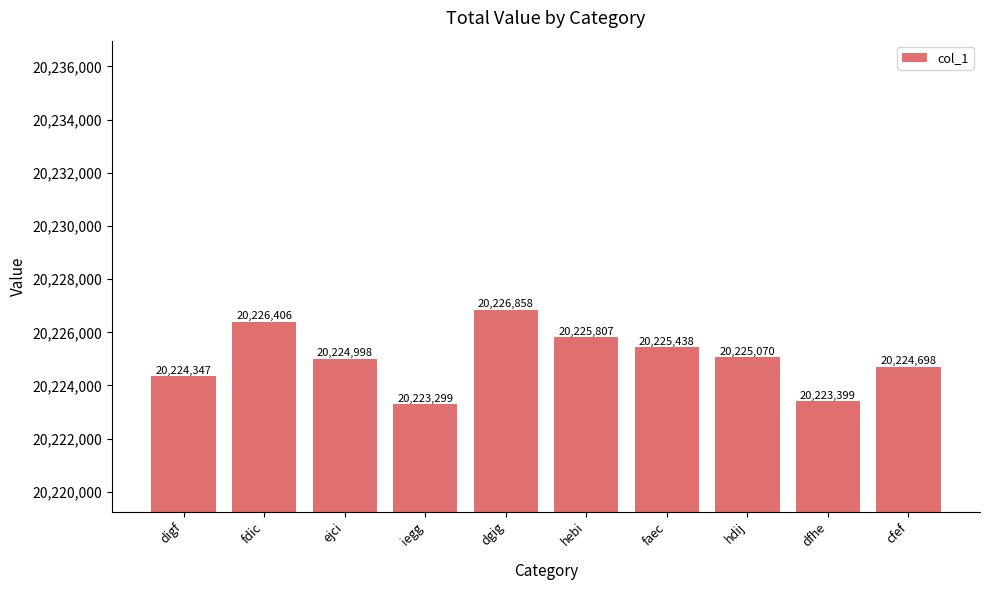

How many series are shown in this chart?

1